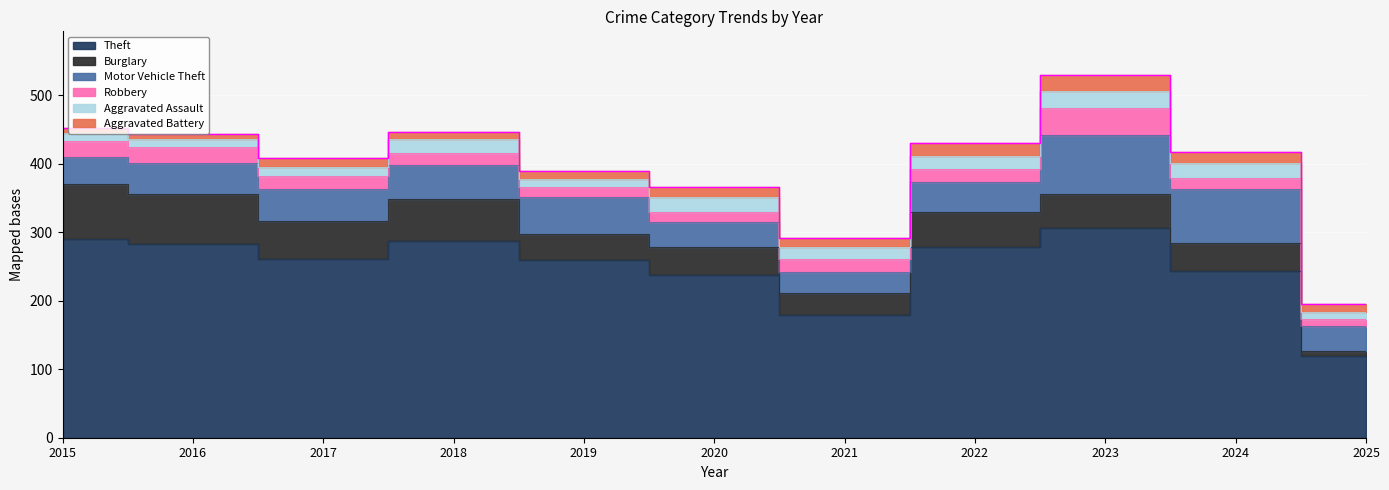

Reading right to left, extract all data points from this chart.

Theft: 2025=120	2024=244	2023=307	2022=279	2021=179	2020=238	2019=259	2018=287	2017=261	2016=283	2015=290
Burglary: 2025=7	2024=41	2023=49	2022=50	2021=33	2020=40	2019=39	2018=62	2017=56	2016=73	2015=80
Motor Vehicle Theft: 2025=36	2024=79	2023=86	2022=45	2021=30	2020=37	2019=54	2018=50	2017=47	2016=45	2015=40
Robbery: 2025=11	2024=16	2023=39	2022=18	2021=19	2020=14	2019=14	2018=17	2017=18	2016=24	2015=24
Aggravated Assault: 2025=10	2024=21	2023=26	2022=19	2021=18	2020=23	2019=12	2018=20	2017=14	2016=12	2015=11
Aggravated Battery: 2025=11	2024=16	2023=23	2022=20	2021=12	2020=14	2019=12	2018=11	2017=13	2016=6	2015=8